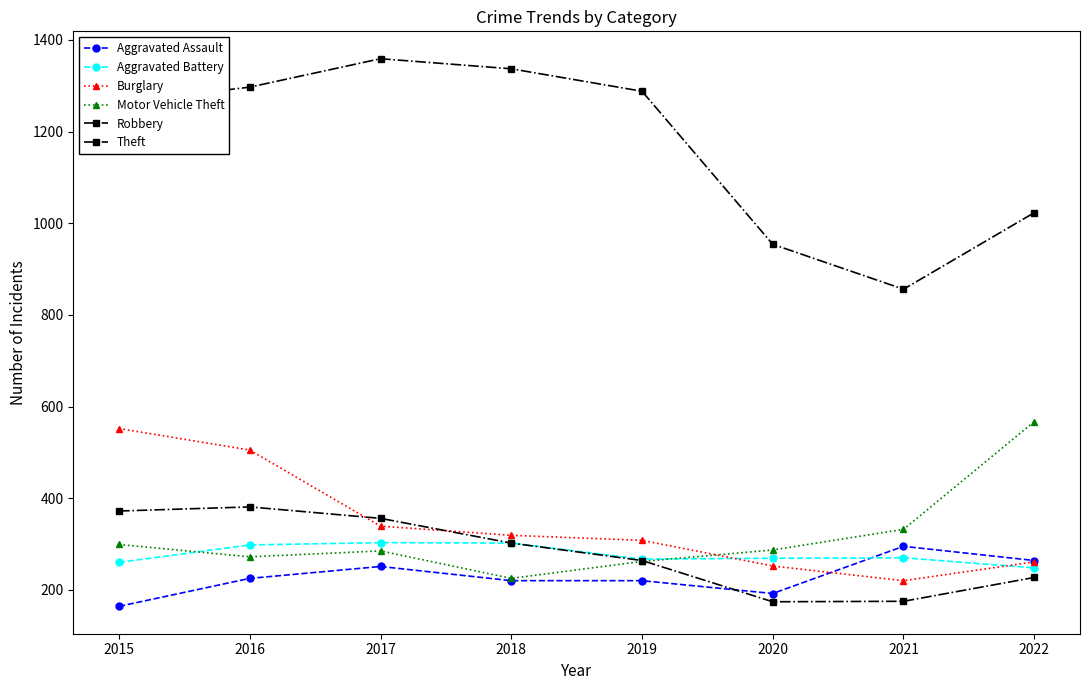

In Theft, how many points are higher than both neighbors (excluding endpoints)?

1